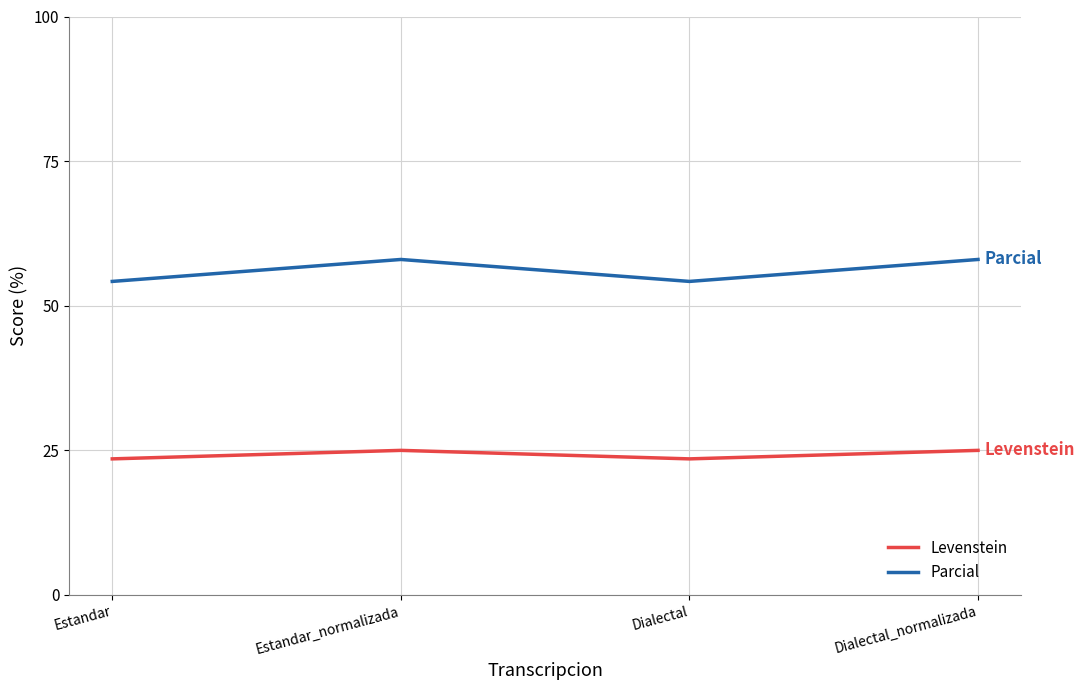

What is the total value across all series at Estandar_normalizada?

83.0